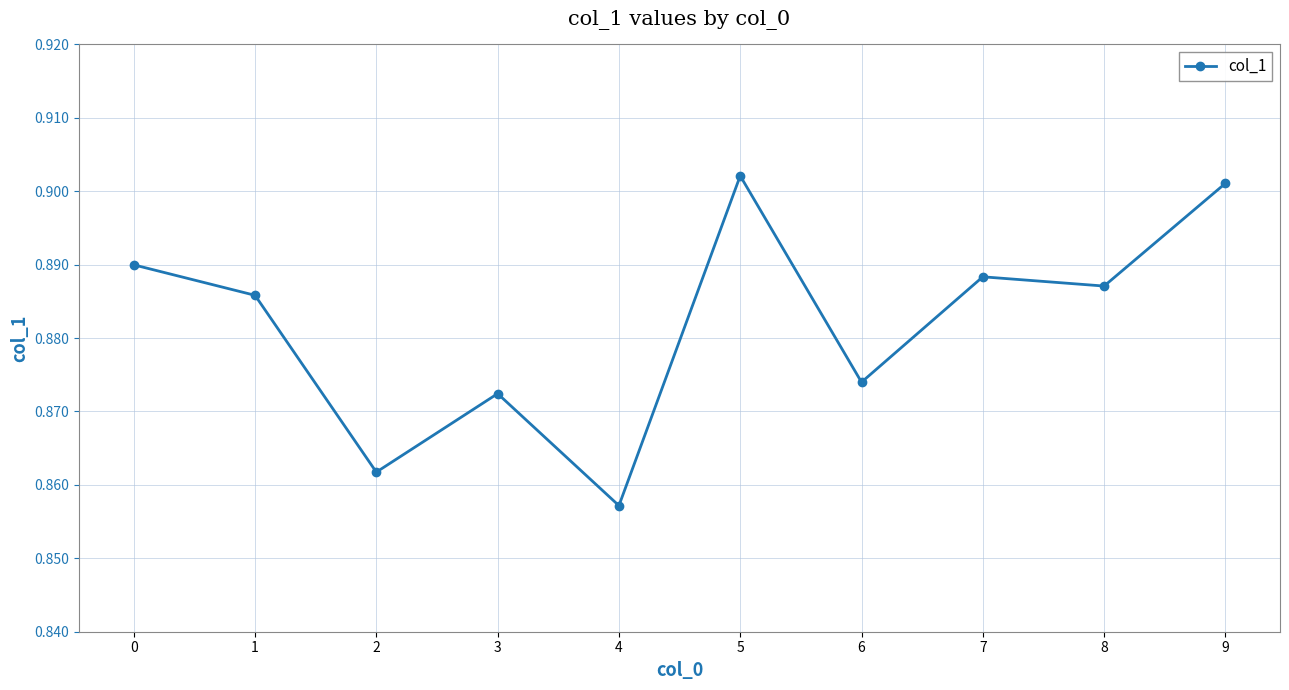

List the labels in order of value, largest first.

5, 9, 0, 7, 8, 1, 6, 3, 2, 4